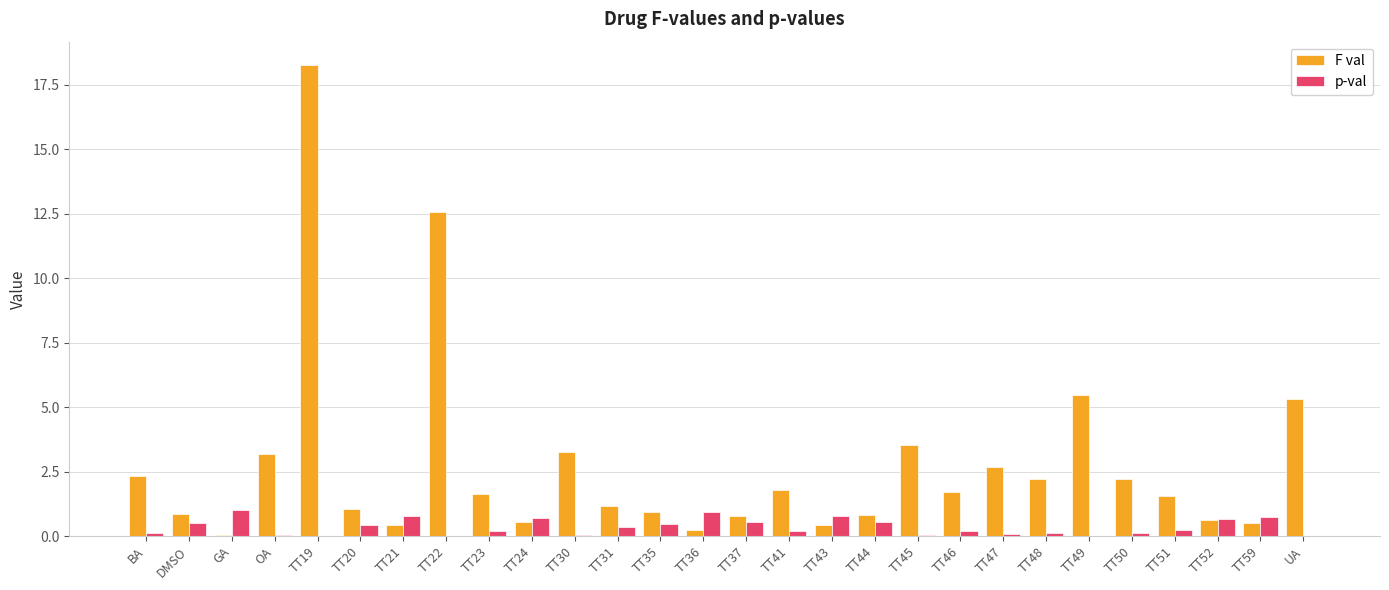

Which series has the widest spread of values?

F val